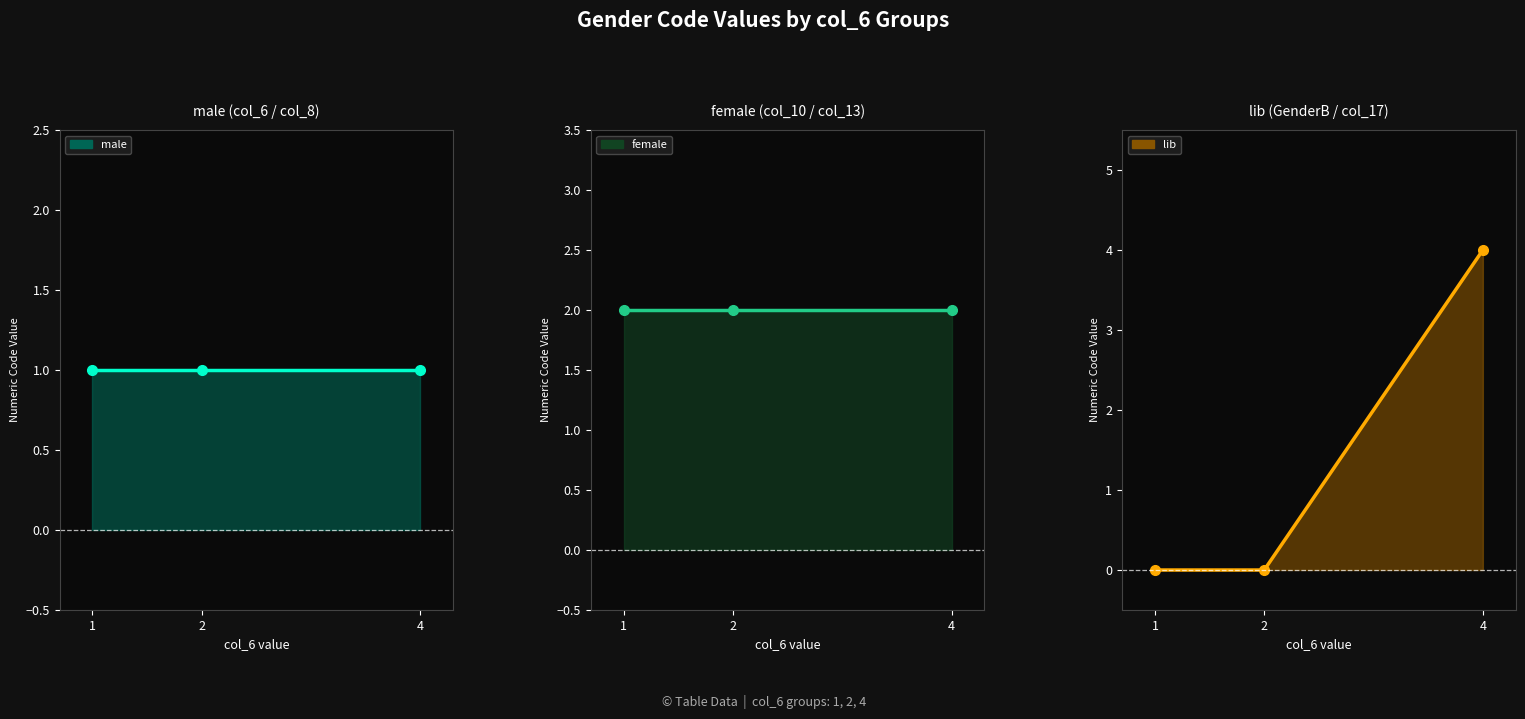

At which category is the sum across all series the highest?

4